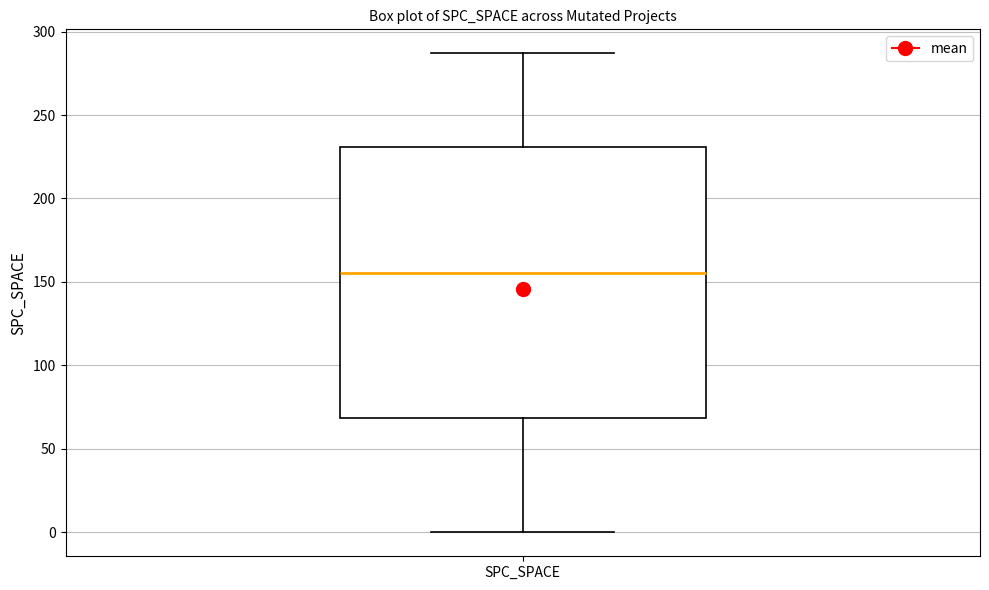

Read this box plot against the y-axis: the position of the median line, the range covered by the box, and the ends of both whiskers. The values are not printed on the chart, so give them approximately, as read against the axis.

median 155, box 70 to 230, whiskers 0 to 285